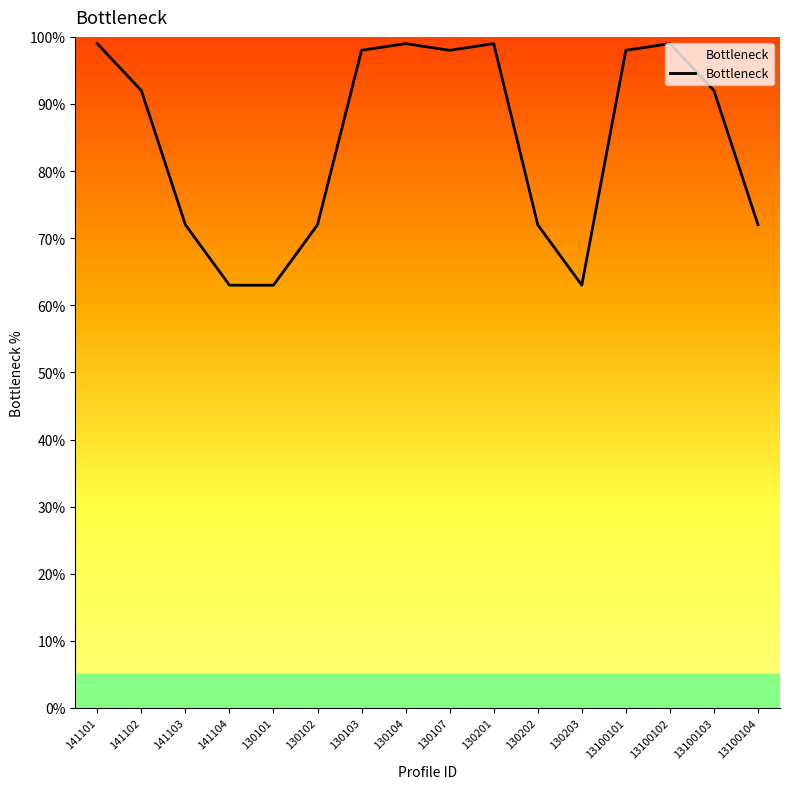

True or false: the data shows 145 at 141102.

False